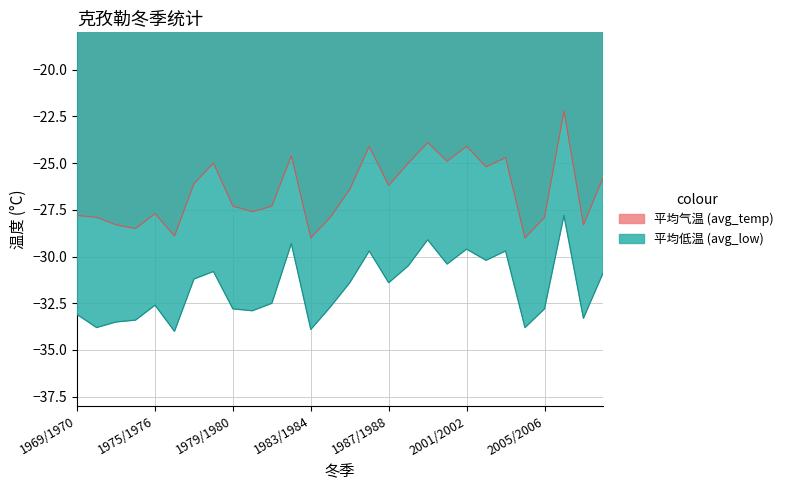

The value of avg_low at 1976/1977 is -34.0. True or false?

True